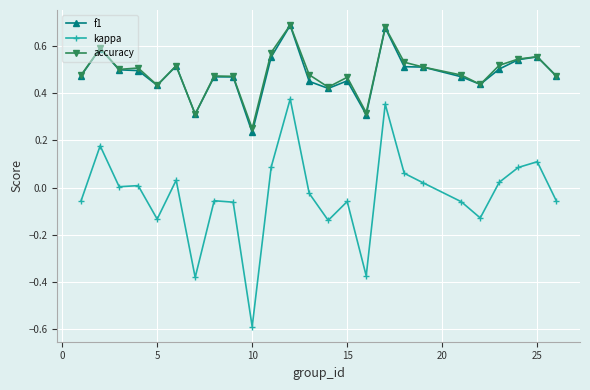

Which series has the widest spread of values?

kappa